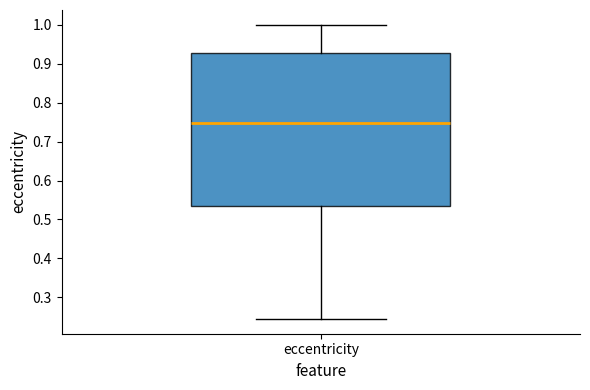

Read this box plot against the y-axis: the position of the median line, the range covered by the box, and the ends of both whiskers. The values are not printed on the chart, so give them approximately, as read against the axis.

median 0.75, box 0.53 to 0.93, whiskers 0.24 to 1.00